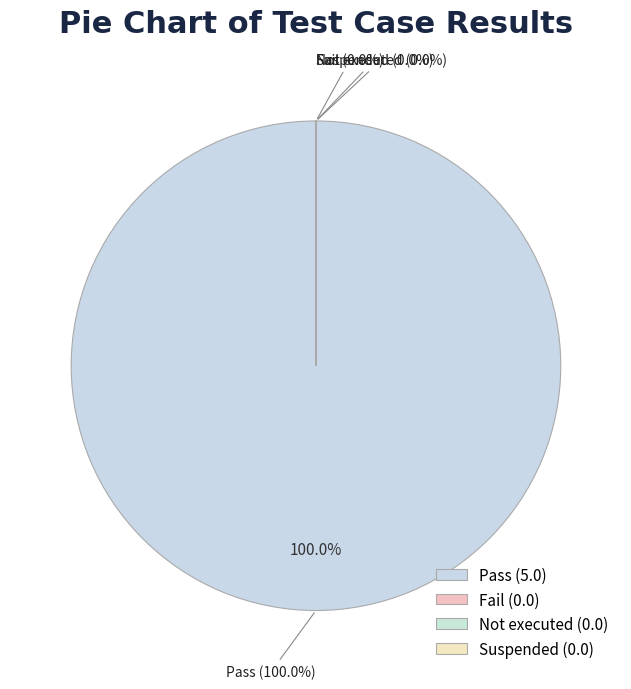

True or false: Suspended accounts for 0% of the total.

True